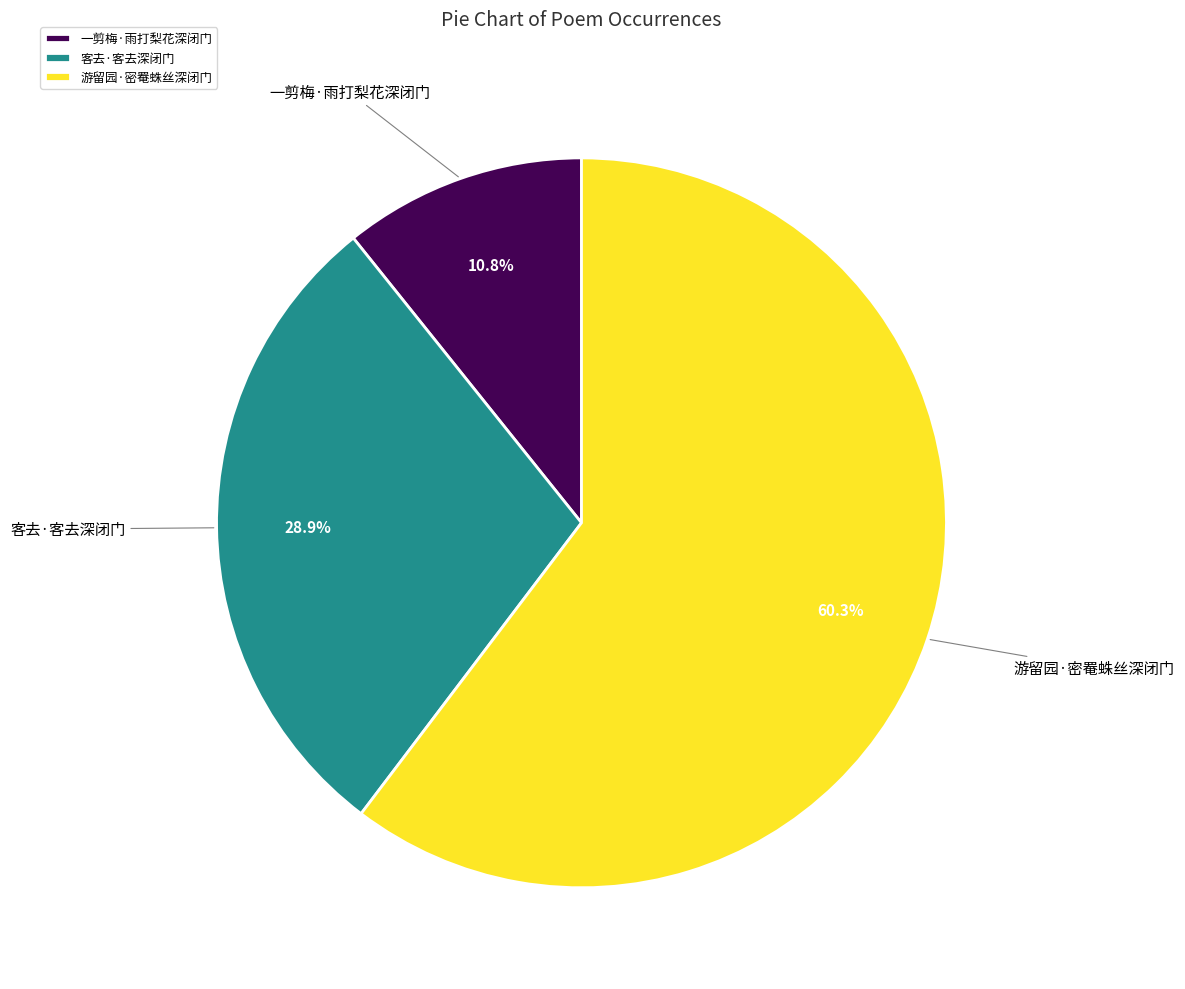

What portion of the pie excludes 一剪梅·雨打梨花深闭门?

89.2%